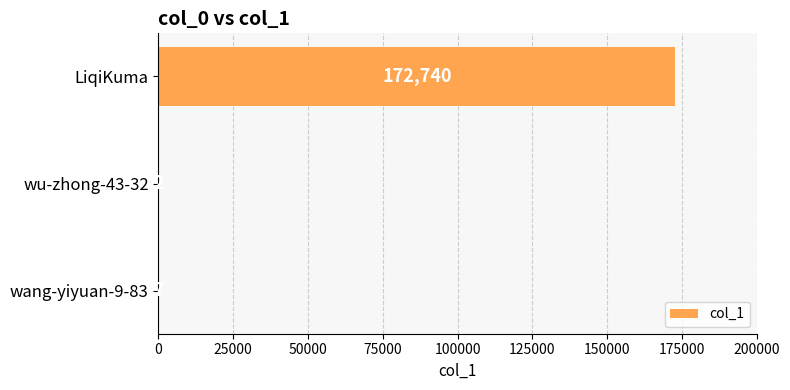

What is the average value?

57583